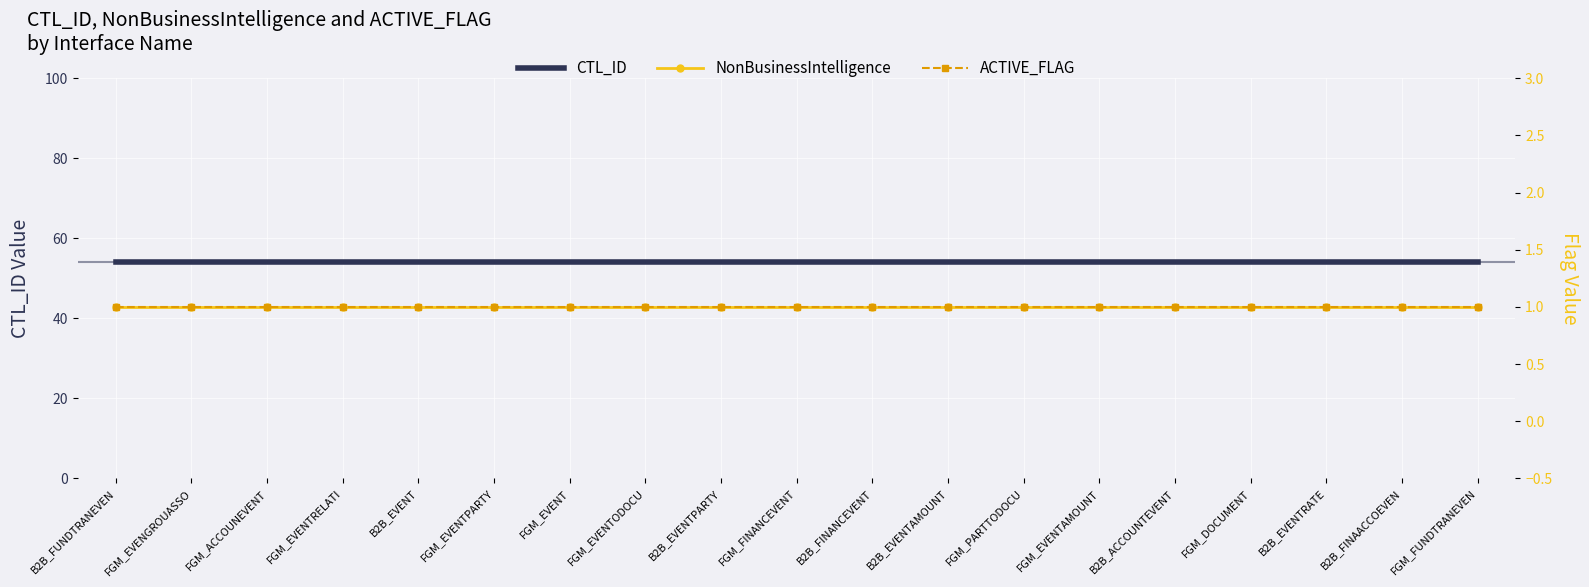

Is it true that NonBusinessIntelligence equals 1 at FGM_FINANCEVENT?

True